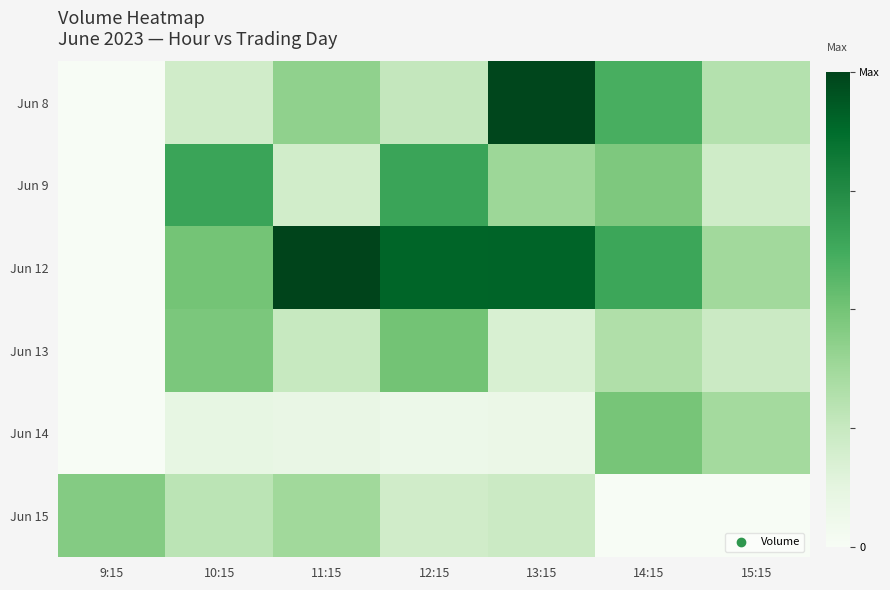

What is the spread (max minus min) of values at 10:15?

2173062